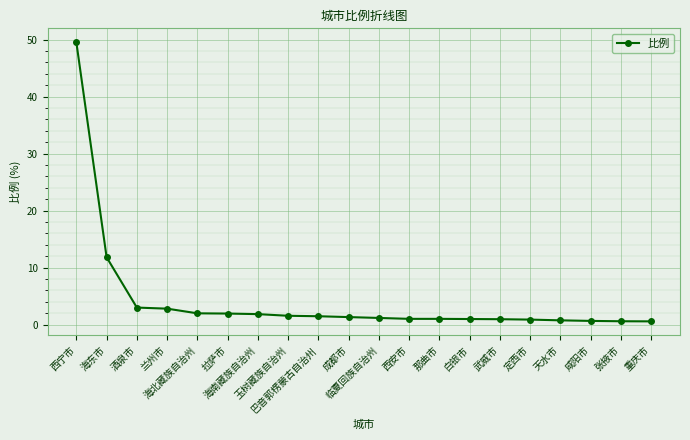

What is the value of the 7th point from the left?

1.8